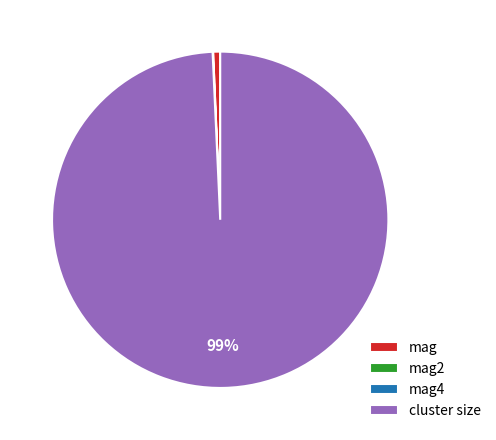

To the nearest percent, what percentage of the pie is mag?

1%